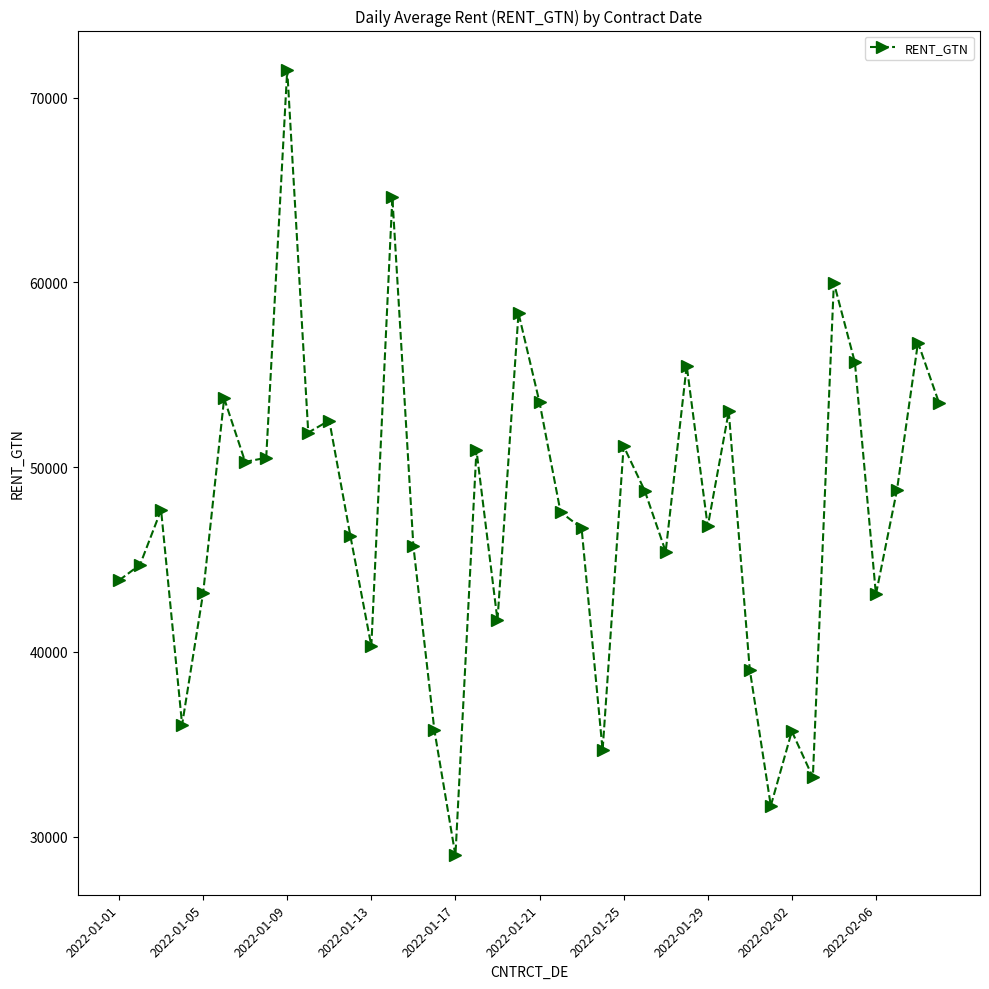

True or false: the data has more than 0 interior local peaks.

True